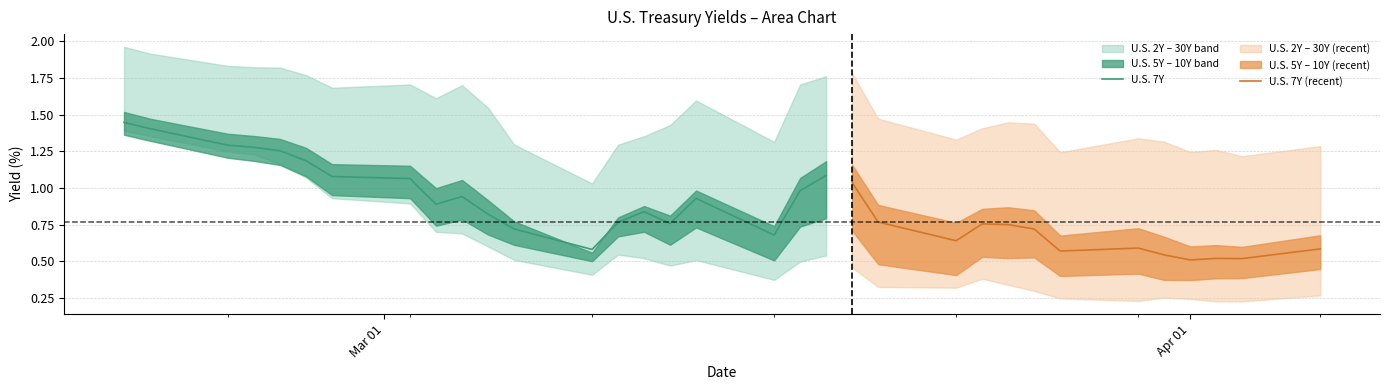

What is the difference between the highest and lowest values at 6?

0.8